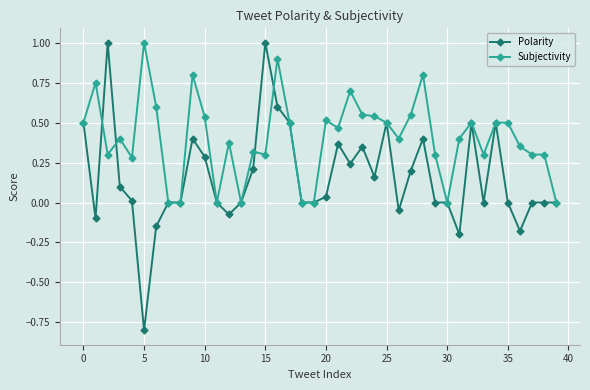

What is the greatest value displayed?

1.0